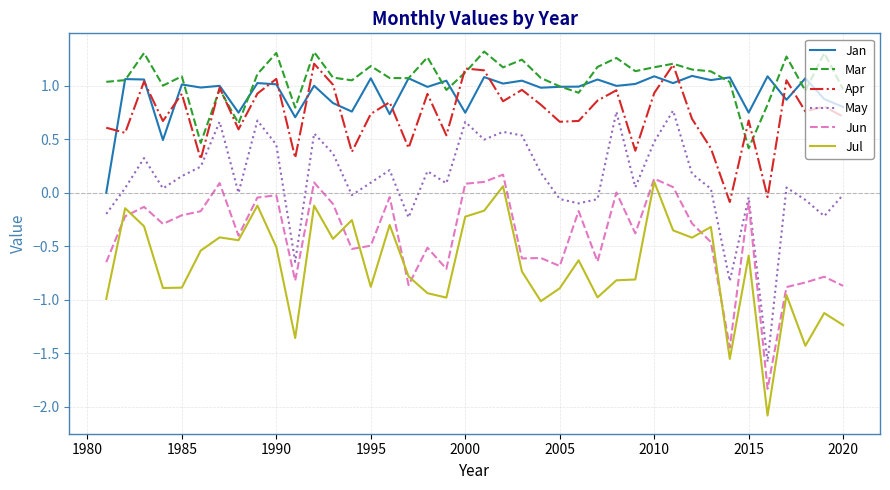

What is the sum of all Jan values?

37.3